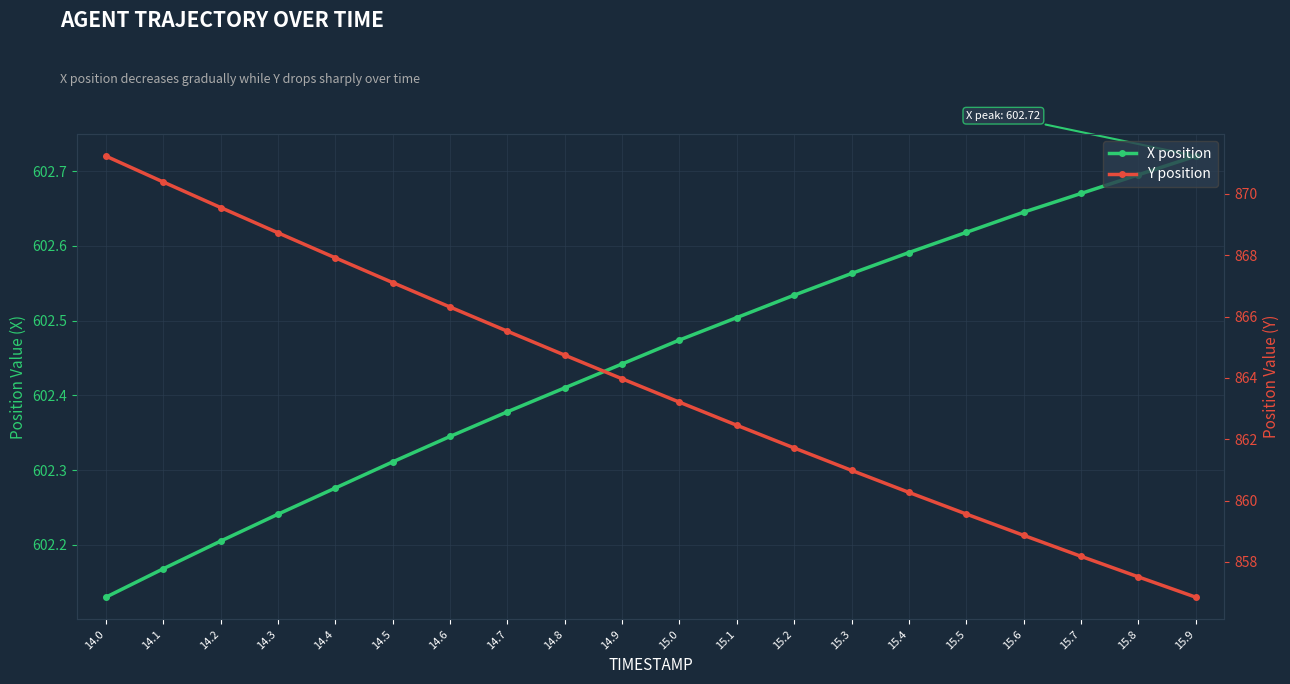

List the series in order of their peak value, highest first.

Y position, X position